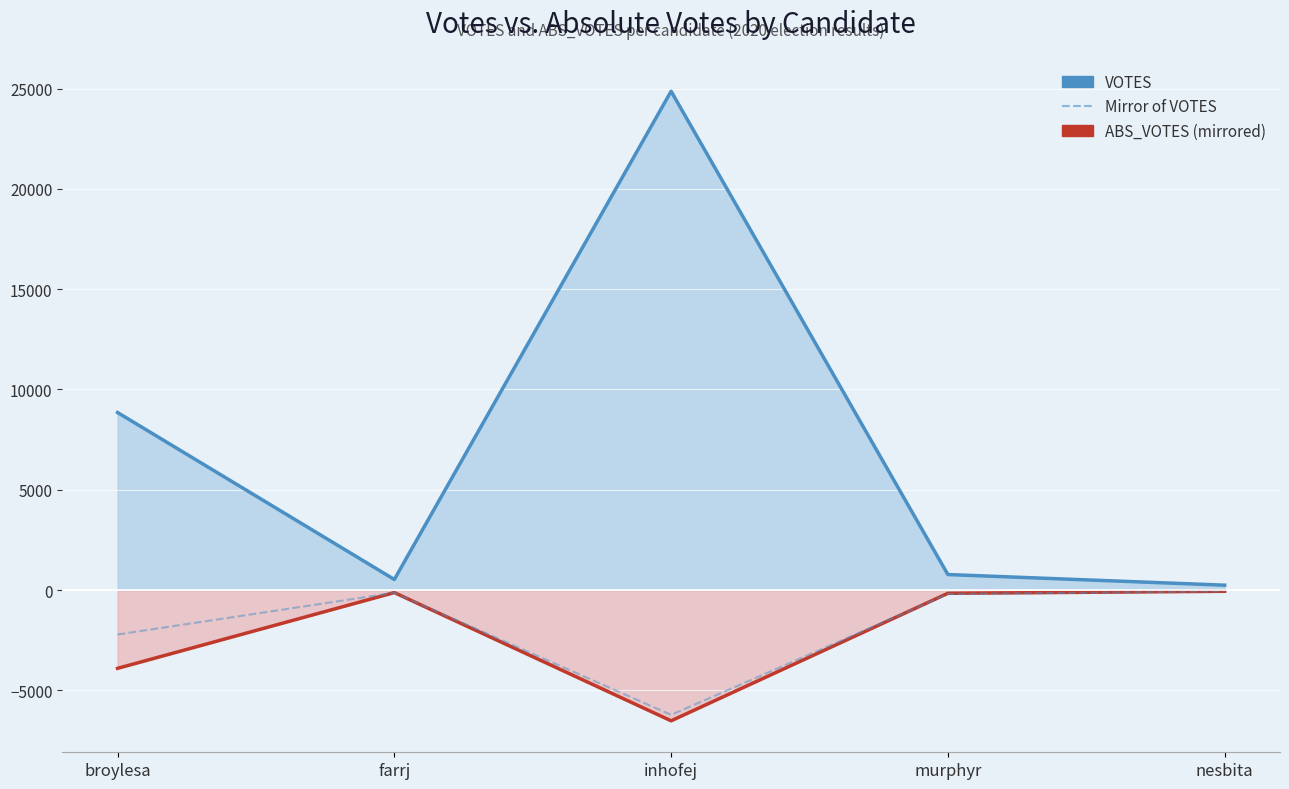

How many data points does each series have?

5